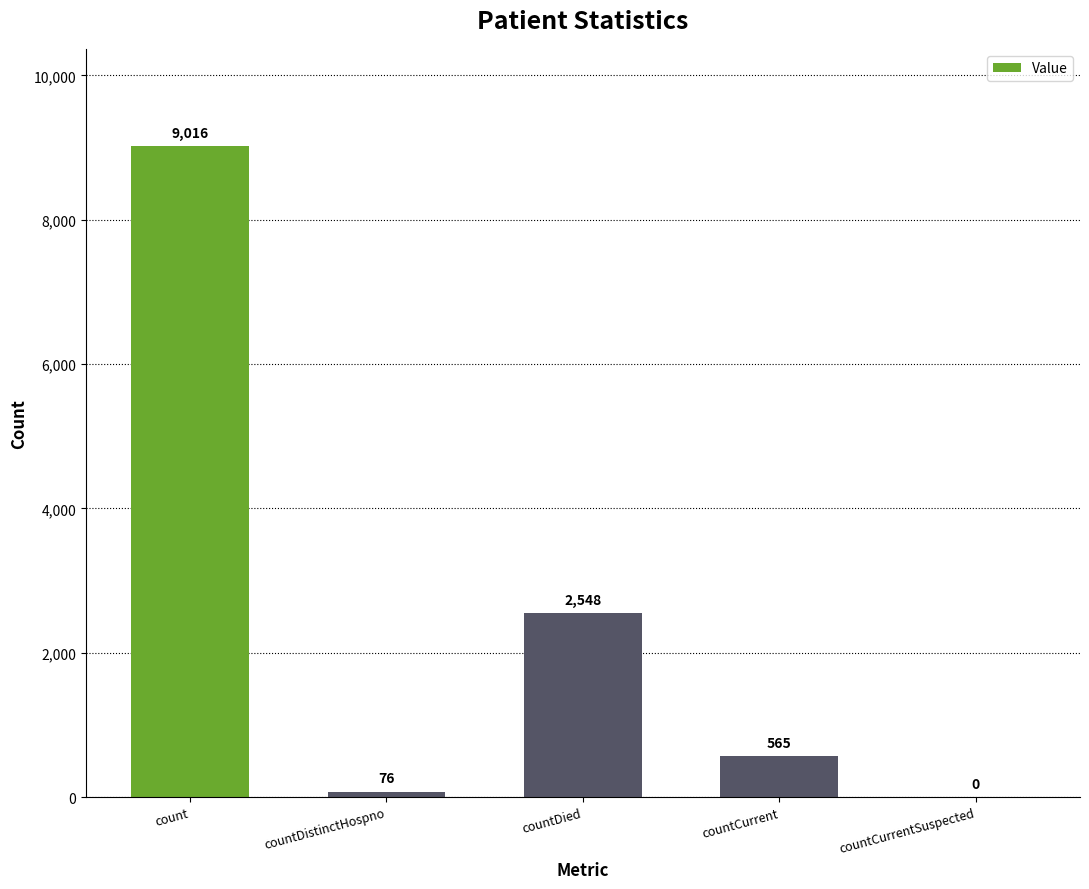

Reading right to left, transcribe all the data shown in this chart.

countCurrentSuspected=0	countCurrent=565	countDied=2548	countDistinctHospno=76	count=9016